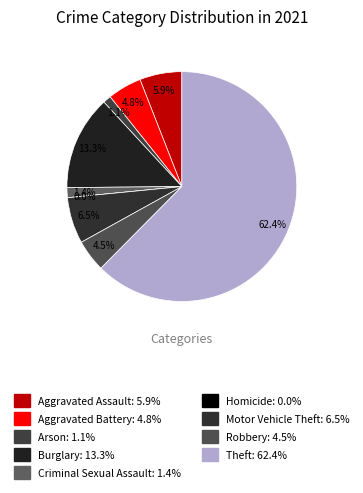

What percentage is the Aggravated Battery slice, to the nearest percent?

5%